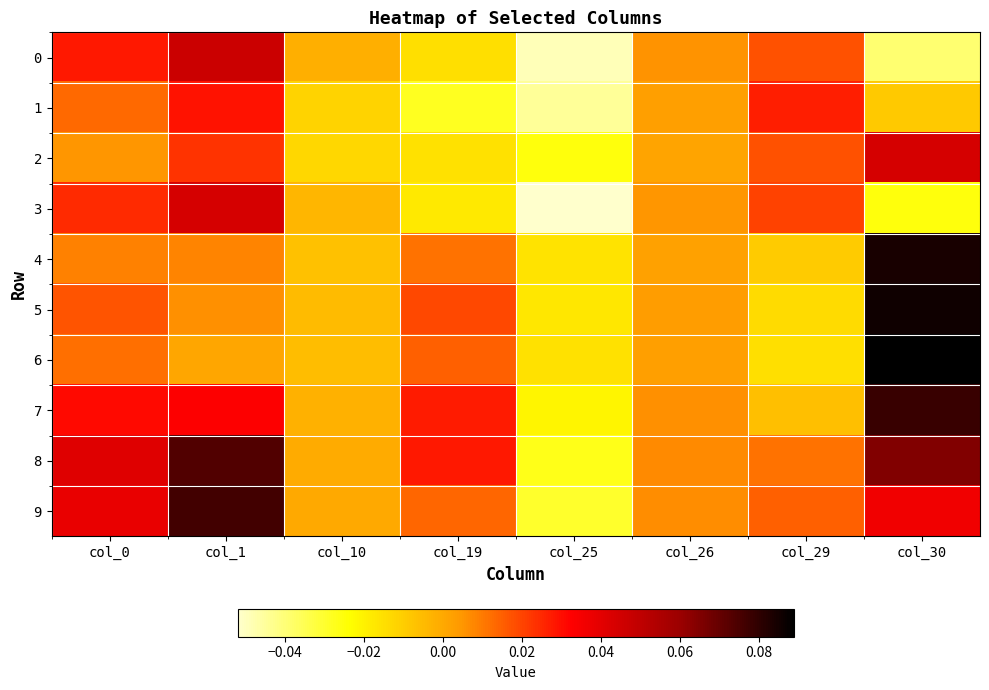

Reading left to right, list all the values displayed in this chart.

0: col_0=0.0	col_1=0.0	col_10=-0.0	col_19=-0.0	col_25=-0.0	col_26=0.0	col_29=0.0	col_30=-0.0
1: col_0=0.0	col_1=0.0	col_10=-0.0	col_19=-0.0	col_25=-0.0	col_26=0.0	col_29=0.0	col_30=-0.0
2: col_0=0.0	col_1=0.0	col_10=-0.0	col_19=-0.0	col_25=-0.0	col_26=0.0	col_29=0.0	col_30=0.0
3: col_0=0.0	col_1=0.0	col_10=-0.0	col_19=-0.0	col_25=-0.1	col_26=0.0	col_29=0.0	col_30=-0.0
4: col_0=0.0	col_1=0.0	col_10=-0.0	col_19=0.0	col_25=-0.0	col_26=0.0	col_29=-0.0	col_30=0.1
5: col_0=0.0	col_1=0.0	col_10=-0.0	col_19=0.0	col_25=-0.0	col_26=0.0	col_29=-0.0	col_30=0.1
6: col_0=0.0	col_1=0.0	col_10=-0.0	col_19=0.0	col_25=-0.0	col_26=0.0	col_29=-0.0	col_30=0.1
7: col_0=0.0	col_1=0.0	col_10=-0.0	col_19=0.0	col_25=-0.0	col_26=0.0	col_29=-0.0	col_30=0.1
8: col_0=0.0	col_1=0.1	col_10=-0.0	col_19=0.0	col_25=-0.0	col_26=0.0	col_29=0.0	col_30=0.1
9: col_0=0.0	col_1=0.1	col_10=0.0	col_19=0.0	col_25=-0.0	col_26=0.0	col_29=0.0	col_30=0.0